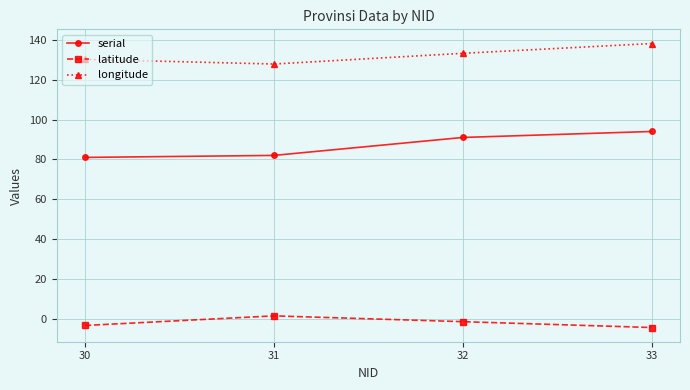

What is the average value of the serial series?

87.0